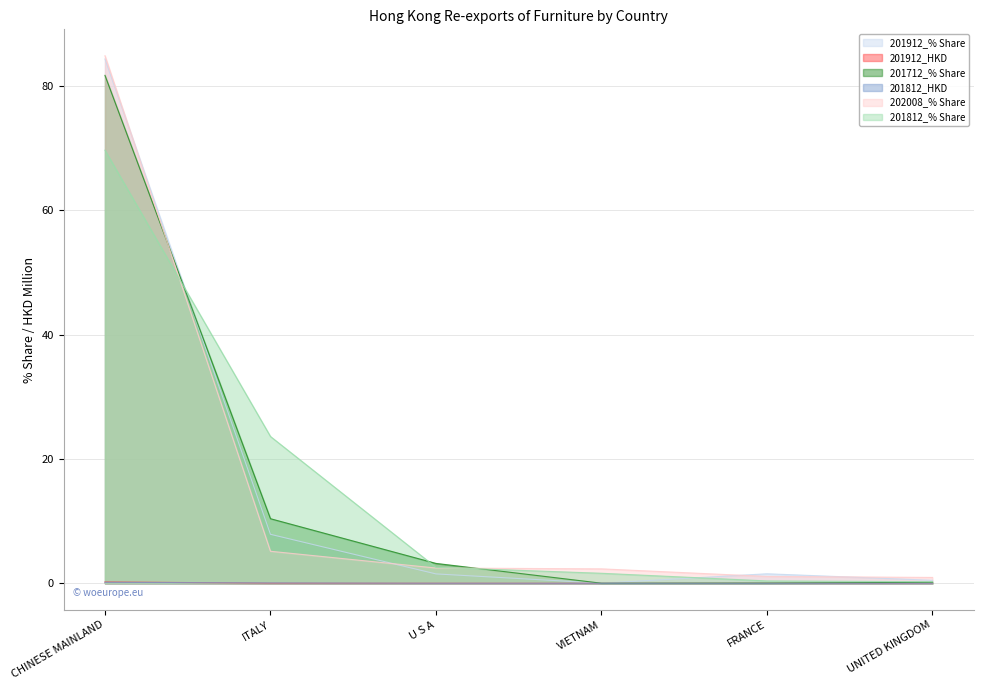

The value of 201812_% Share at VIETNAM is 2.8. True or false?

False